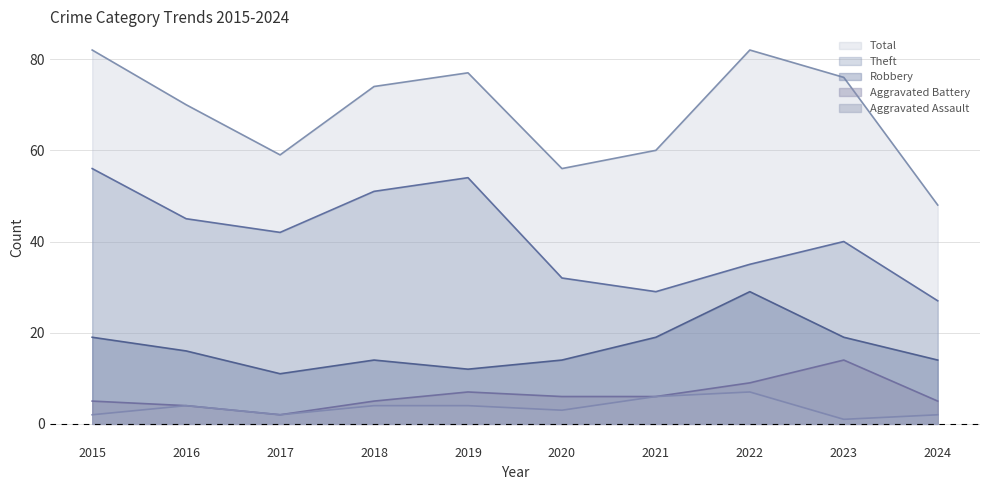

List the series in order of their peak value, lowest first.

Aggravated Assault, Aggravated Battery, Robbery, Theft, Total